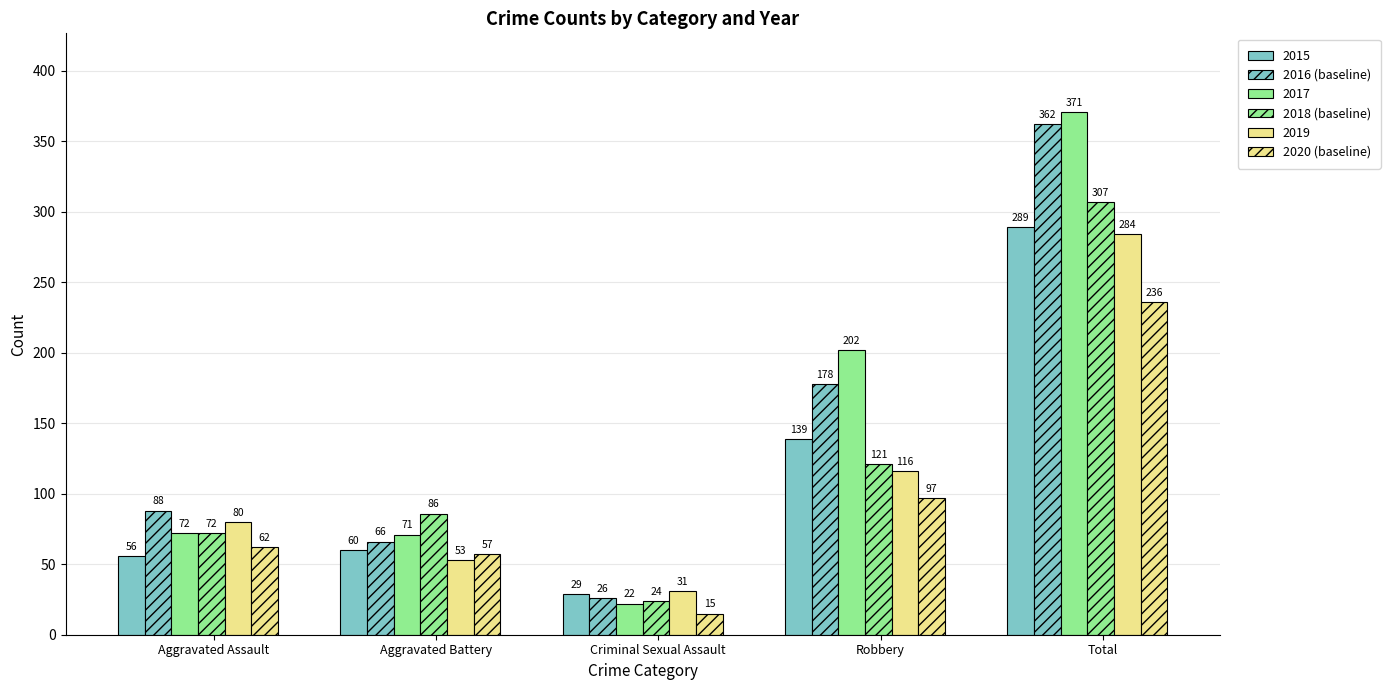

The value of 2016 (baseline) at Total is 240. True or false?

False